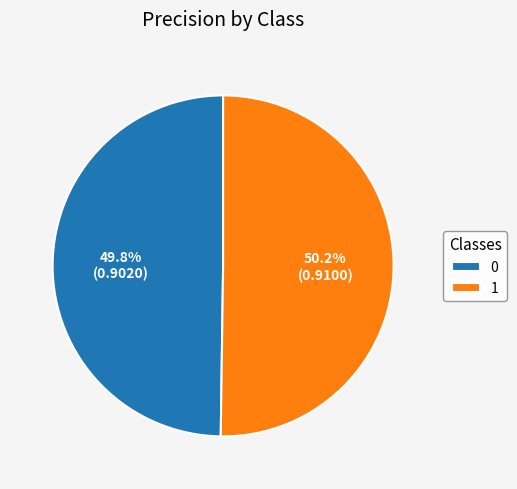

True or false: 1 accounts for 50% of the total.

True